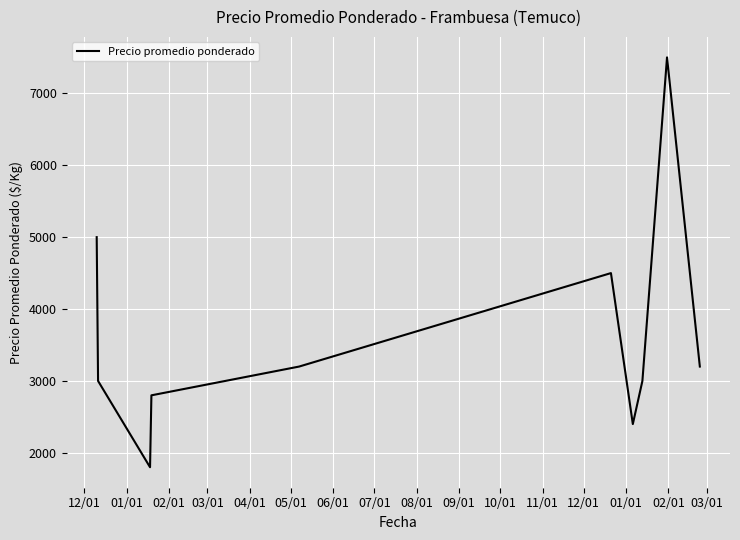

What is the sum of all values?

36400